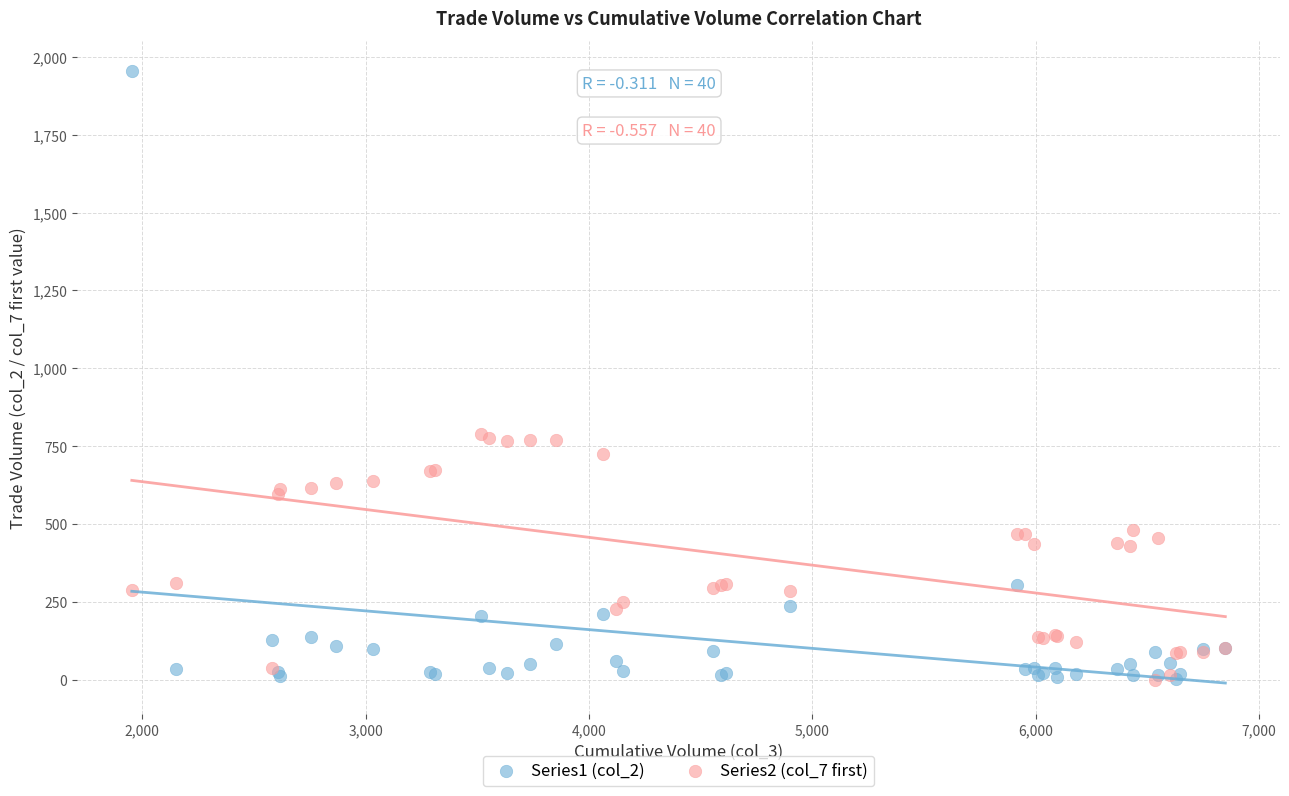

Which series reaches the maximum Y coordinate?

Series1 (col_2)